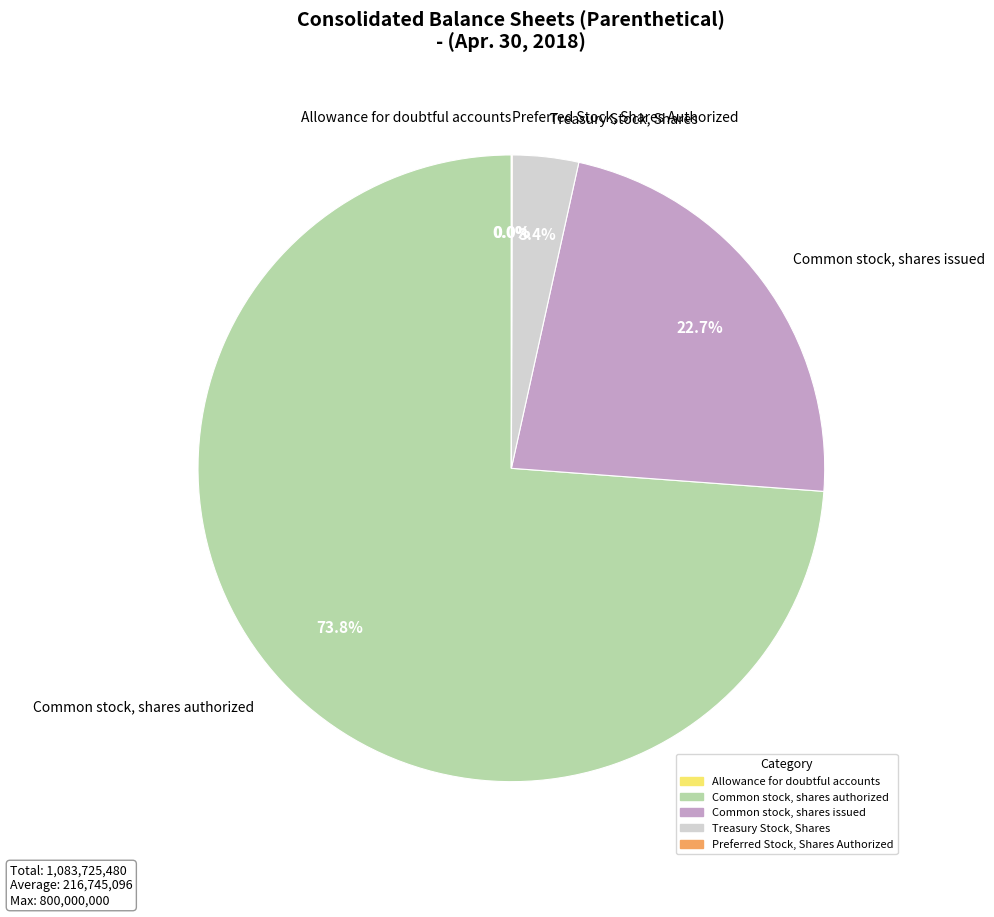

Is it true that Common stock, shares authorized is 74% of the pie?

True